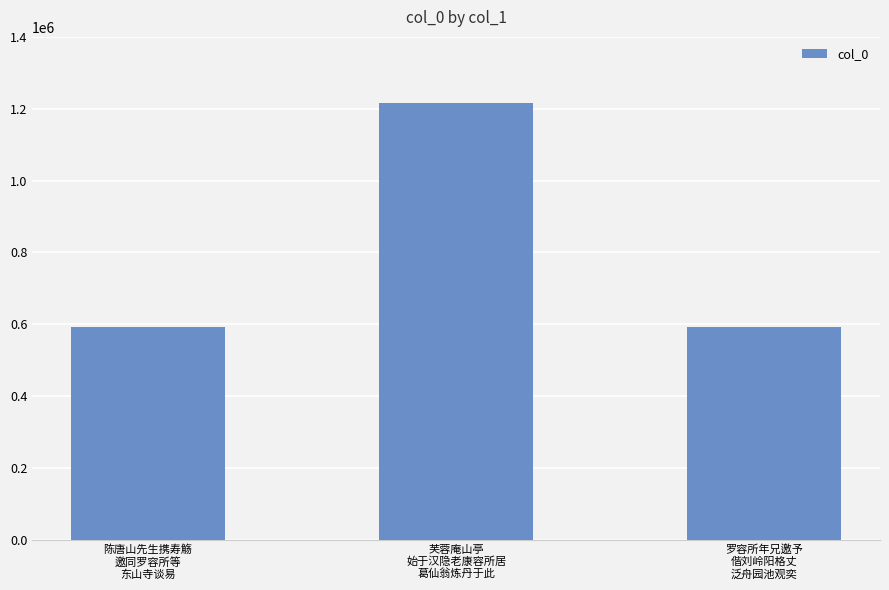

What is the value of the 1st bar from the left?

590812